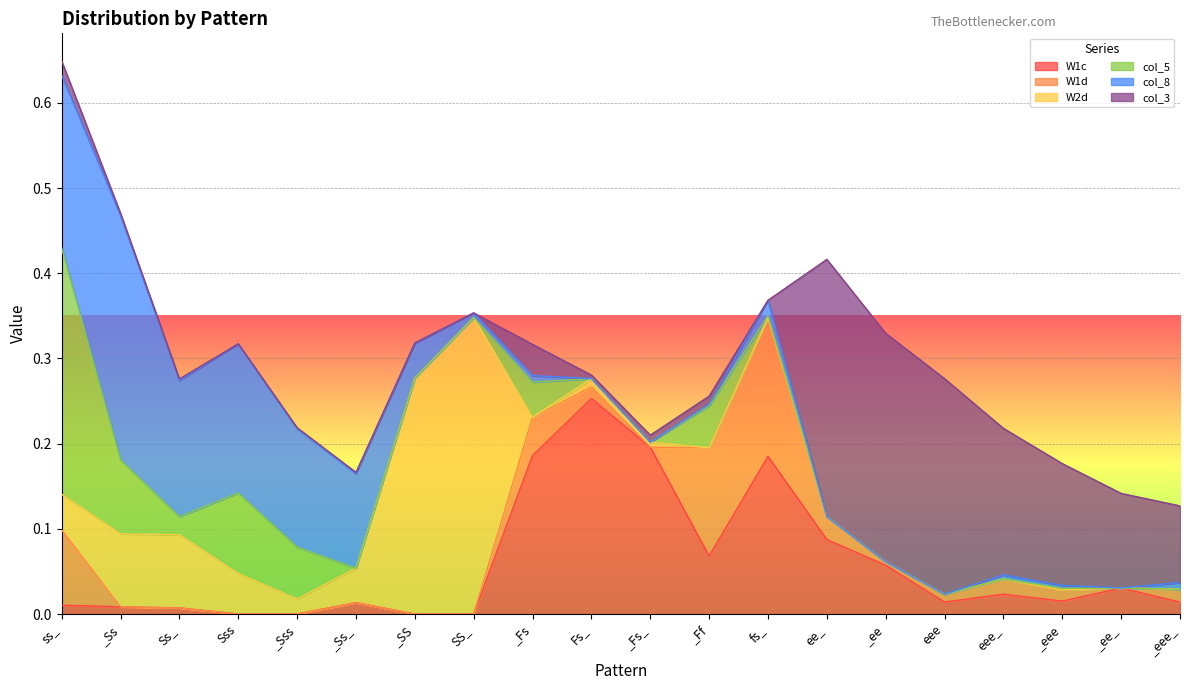

Is it true that col_3 equals 0.0 at ss_?

True